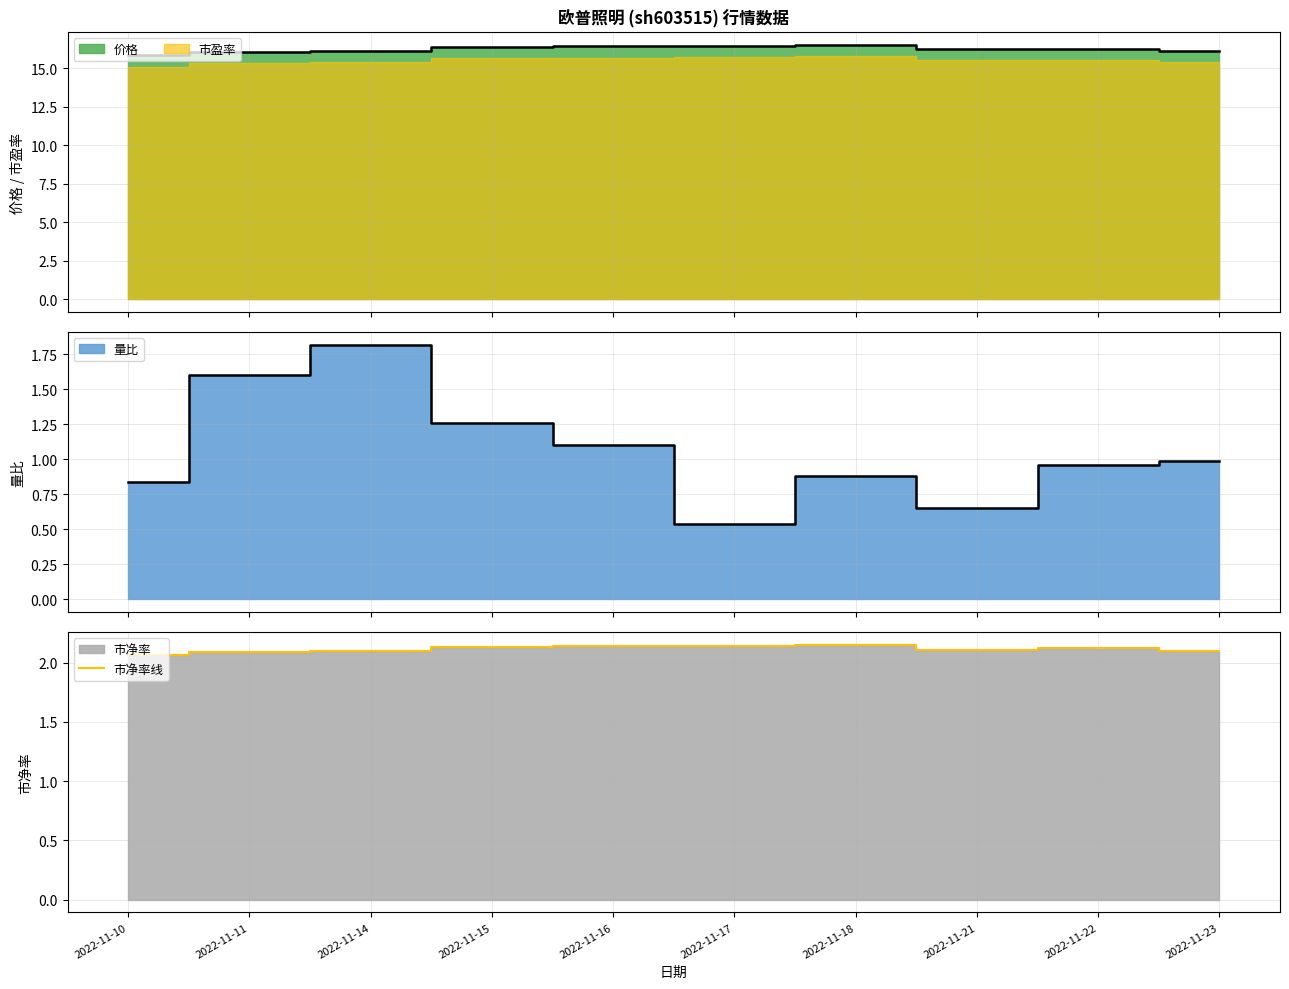

How many interior local peaks (higher than both neighbors) does the data have?

2